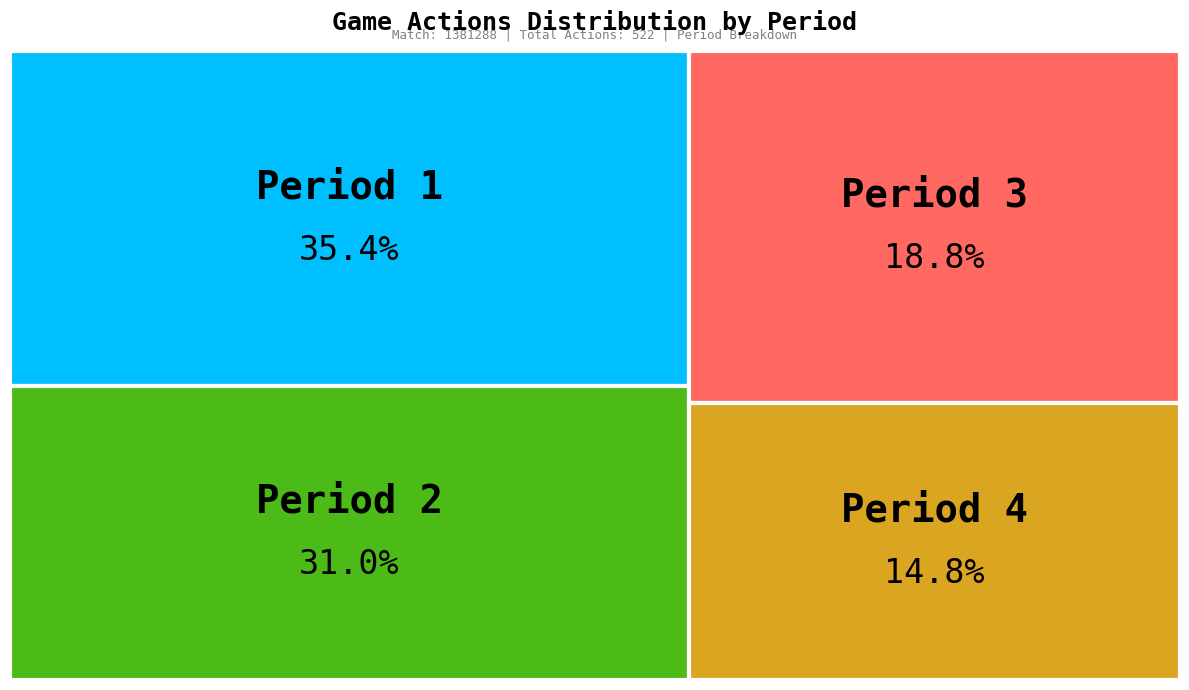

How many segments does this pie chart have?

4